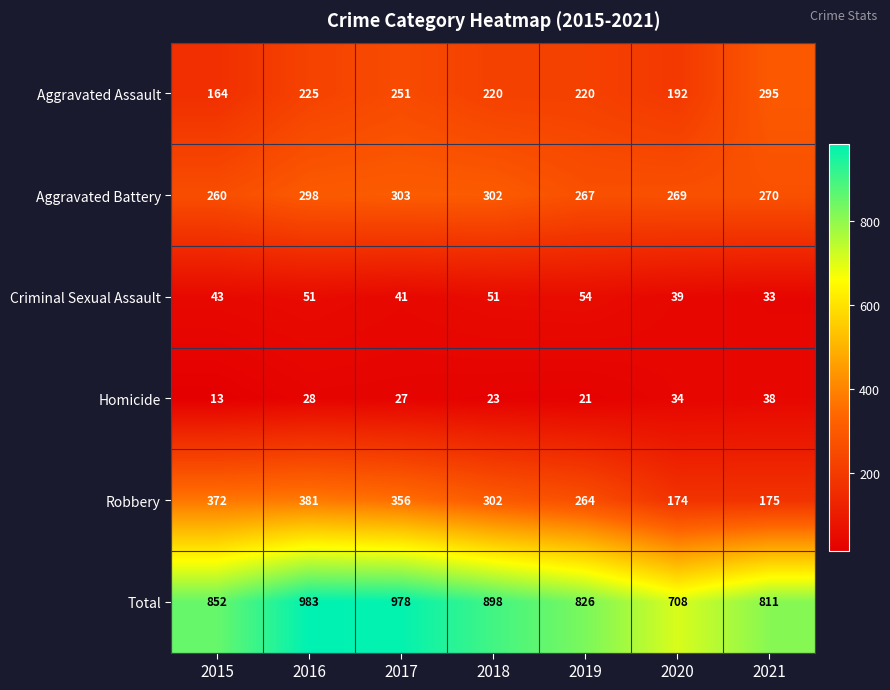

How many categories are shown in the chart?

7